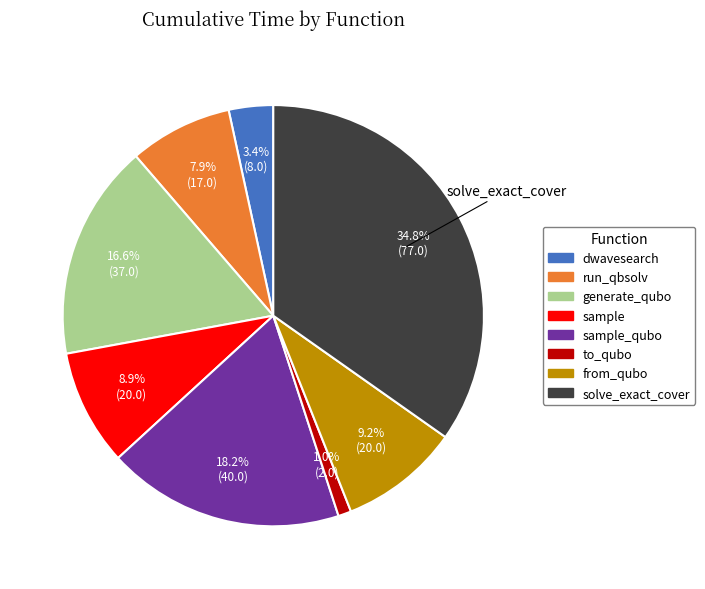

Is there any slice that represents more than half of the pie?

No